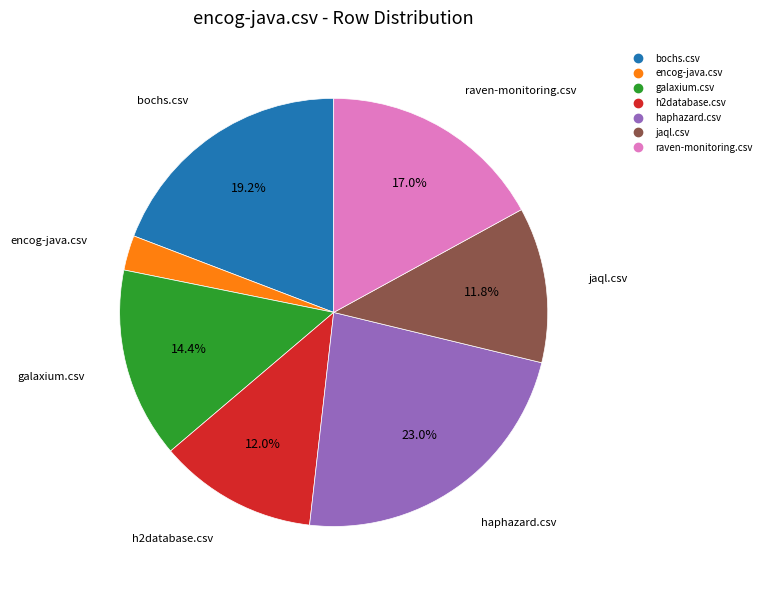

Which category has the biggest portion of the pie?

haphazard.csv